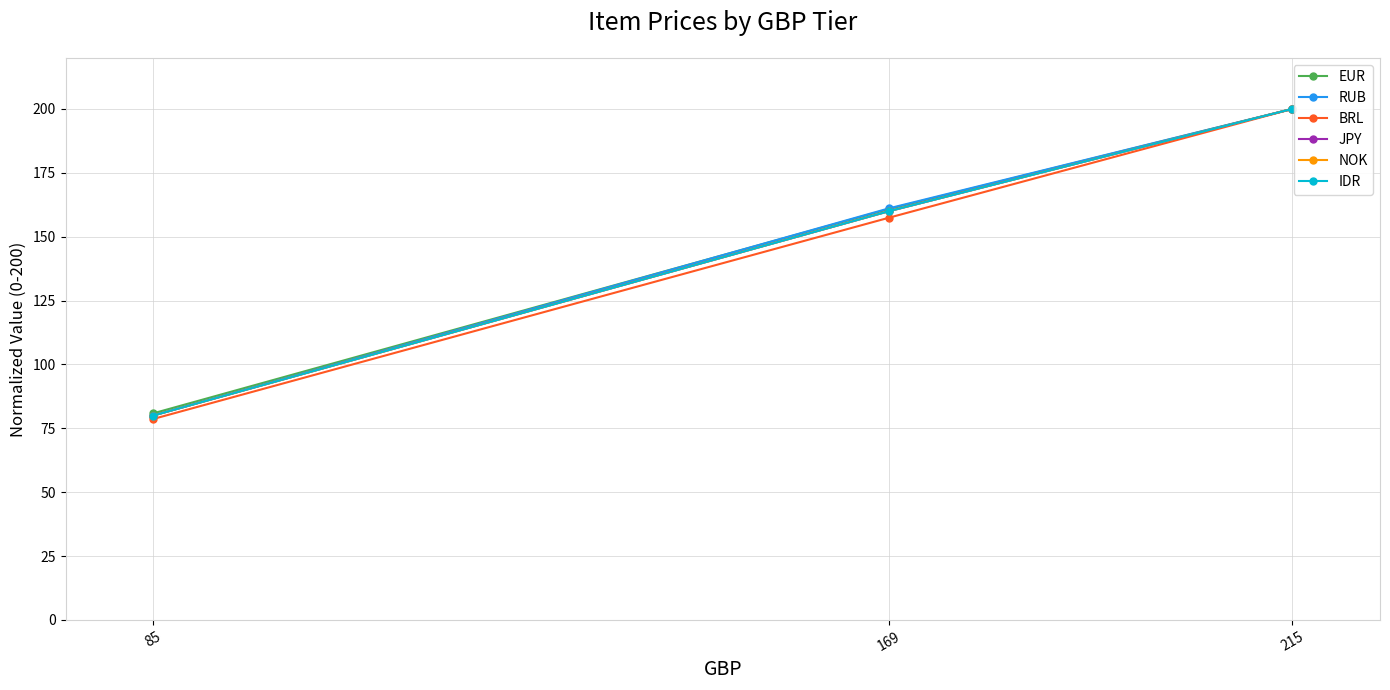

Is it true that JPY equals 80.0 at 85?

True